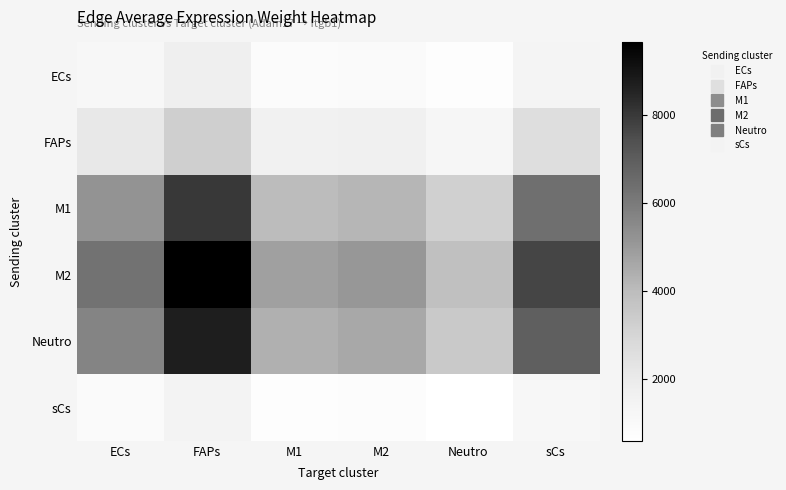

Which series has the widest spread of values?

M2